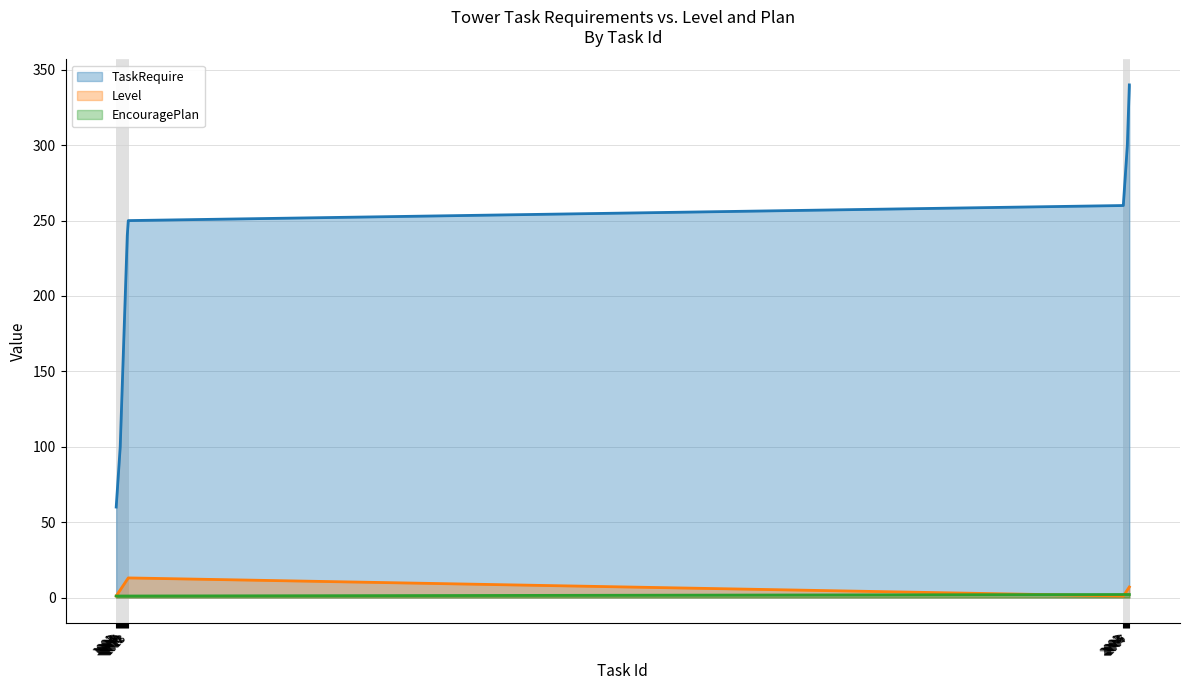

How many lines are shown in the chart?

3